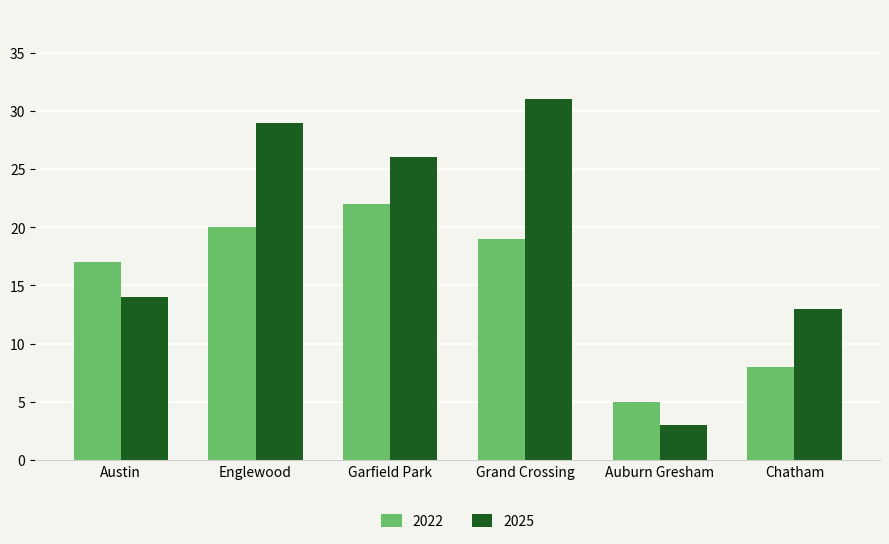

What is the average value of the 2025 series?

19